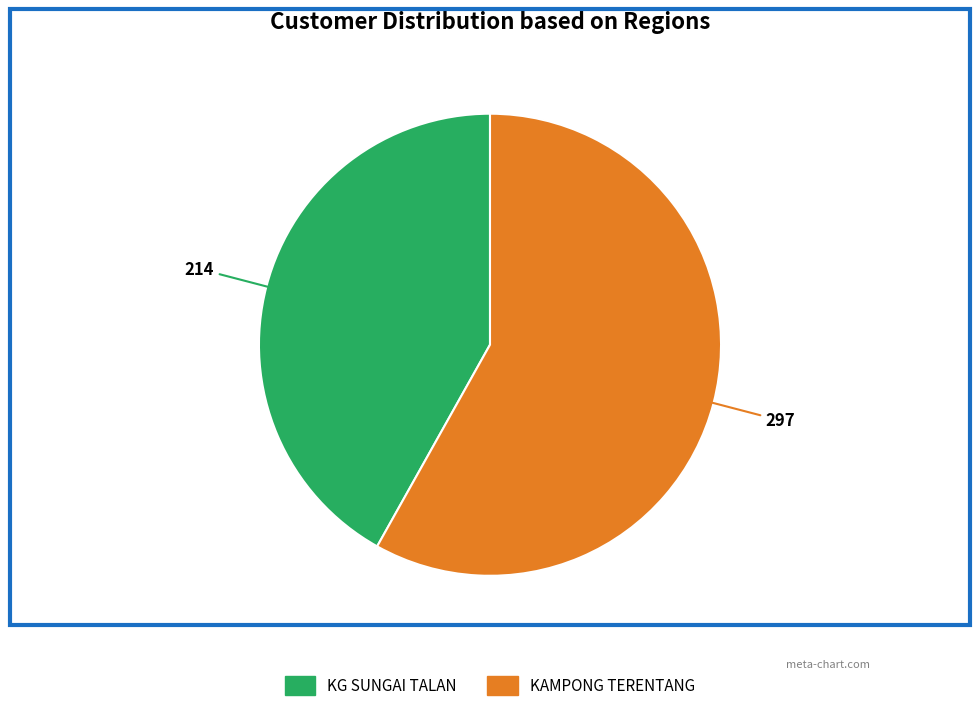

How many slices are in this pie chart?

2